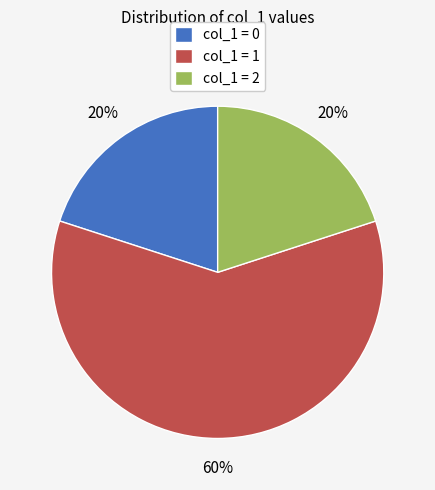

To the nearest percent, what is the average slice percentage?

33%